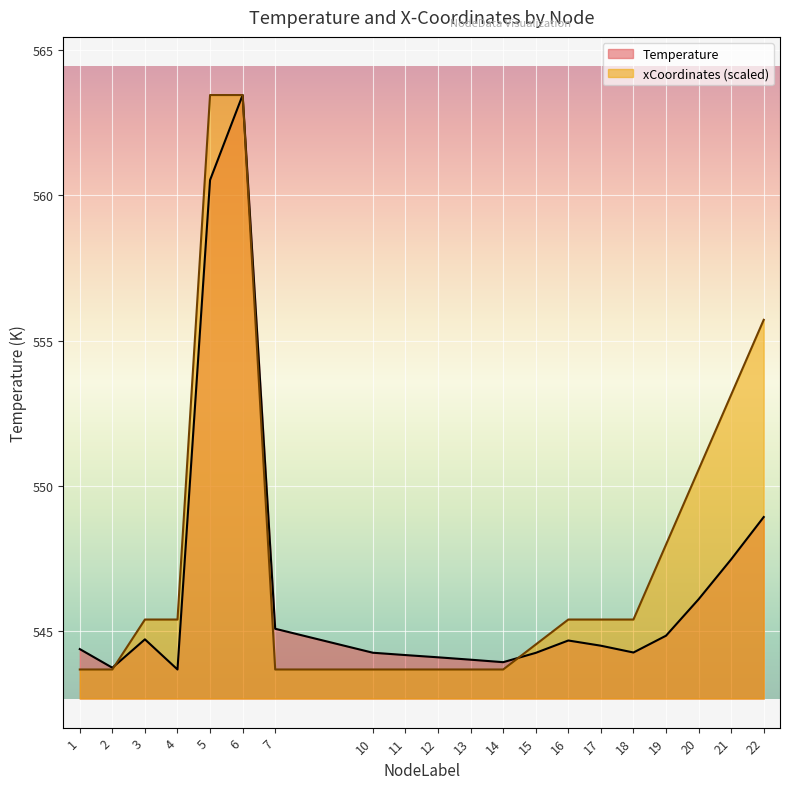

How many interior local peaks does the xCoordinates_scaled series have?

1